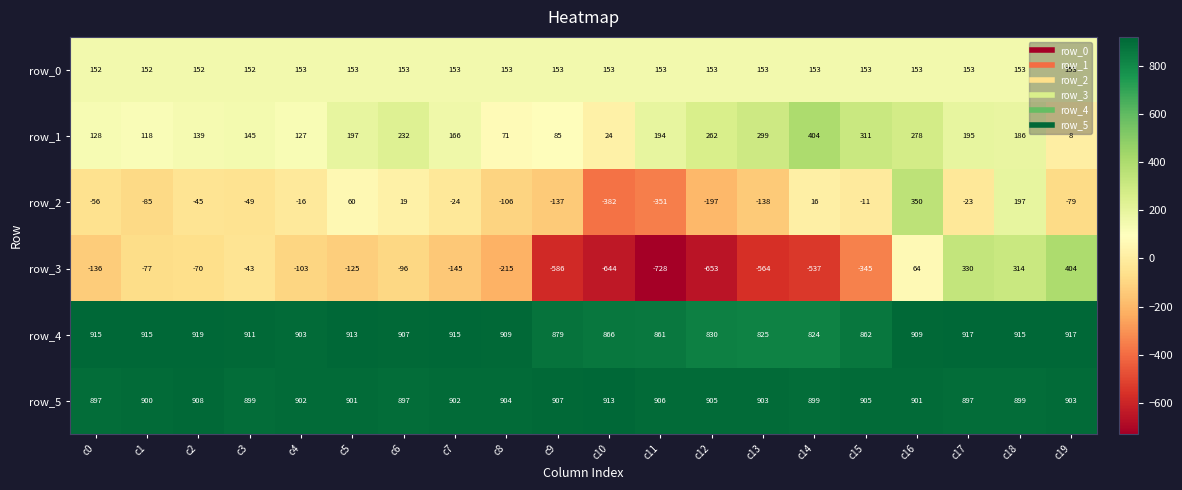

At how many categories does at least one series exceed 518?

20